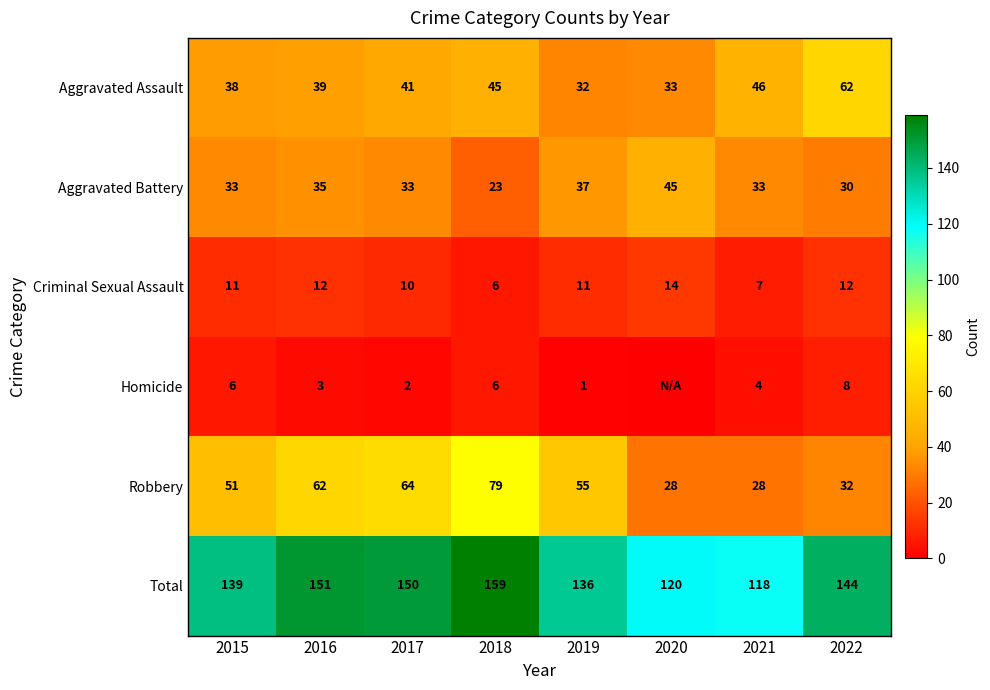

What is the average value of the Robbery series?

50